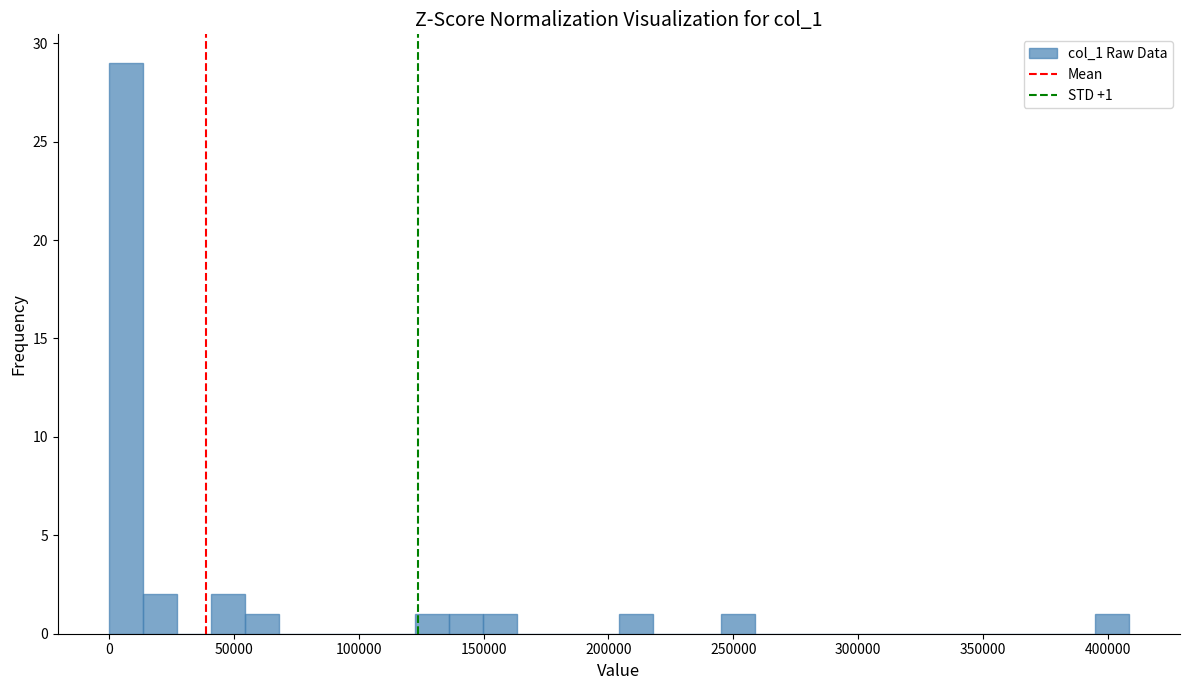

Read against the x-axis, roughly where is the centre of the tallest bar?

5000